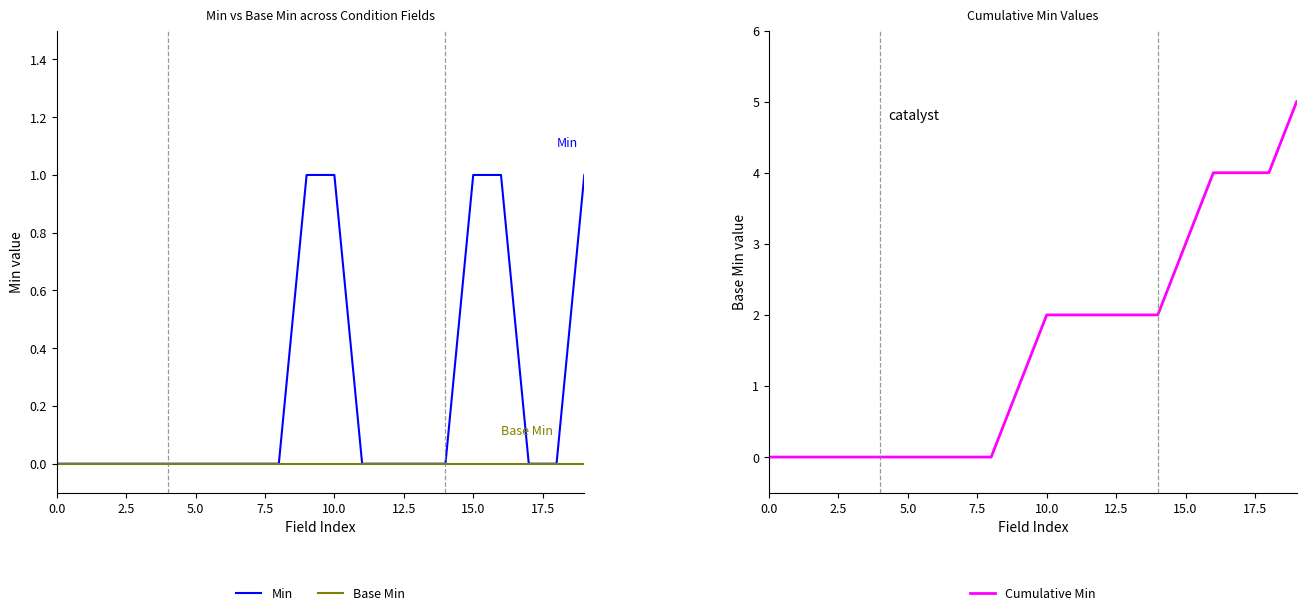

What is the label of the 18th point from the left?

17